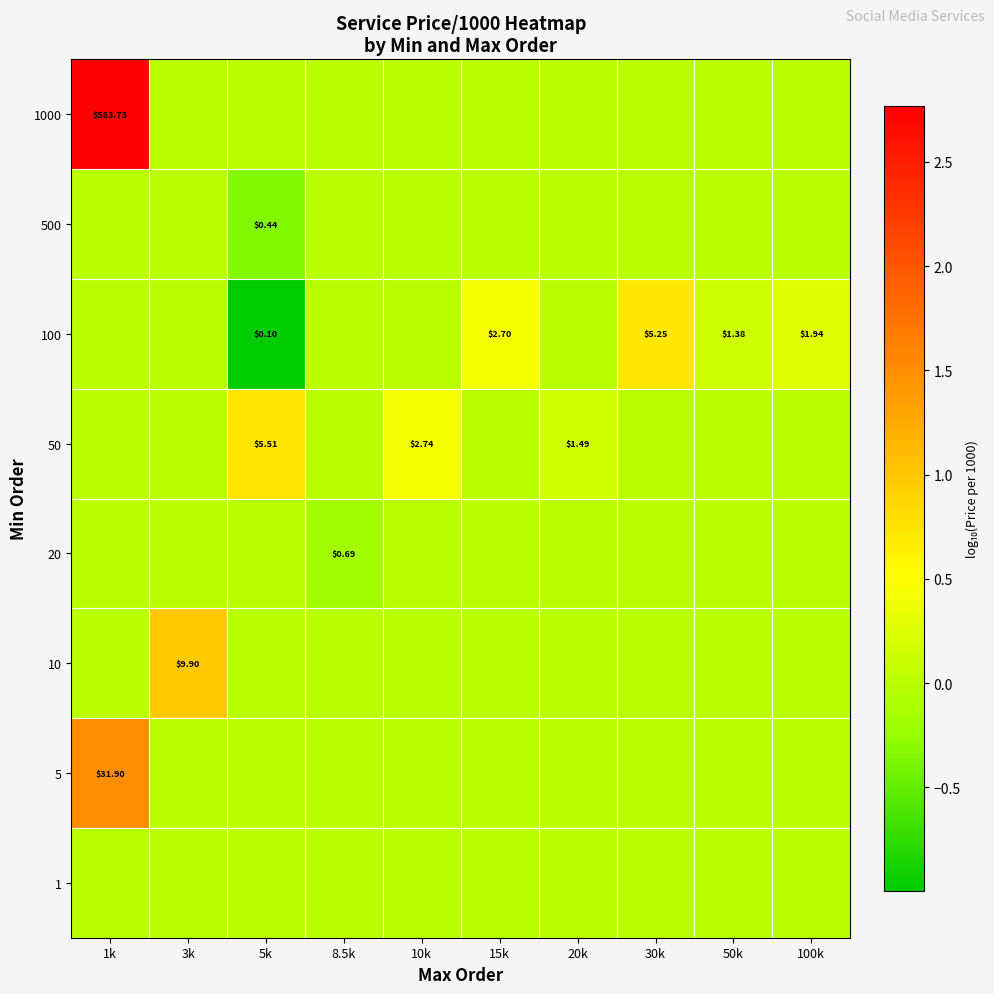

How many positive values does the 1000 series have?

1